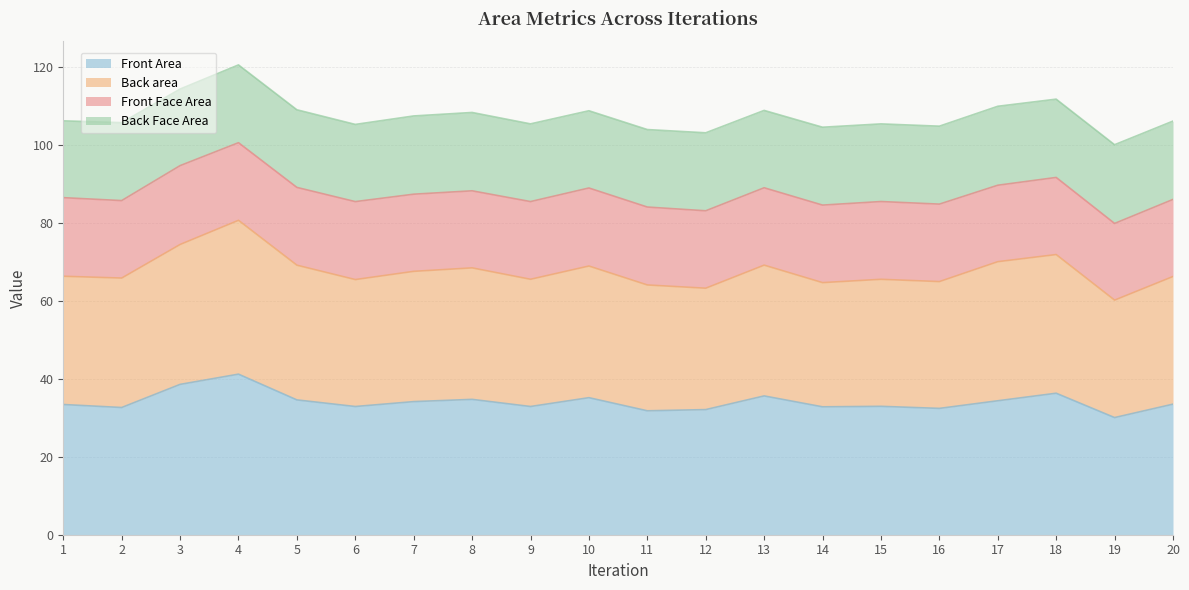

At which category is the sum across all series the highest?

4